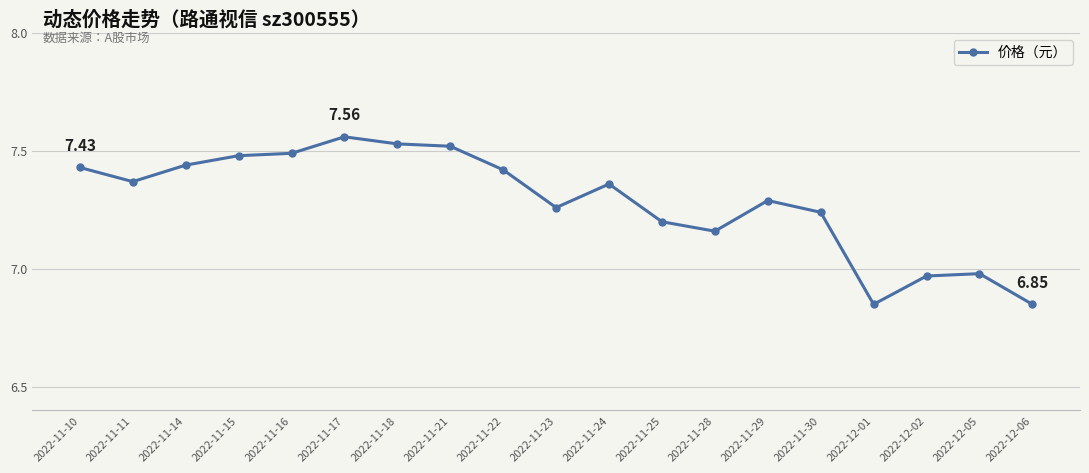

At which category does the data reach its first local valley?

2022-11-11